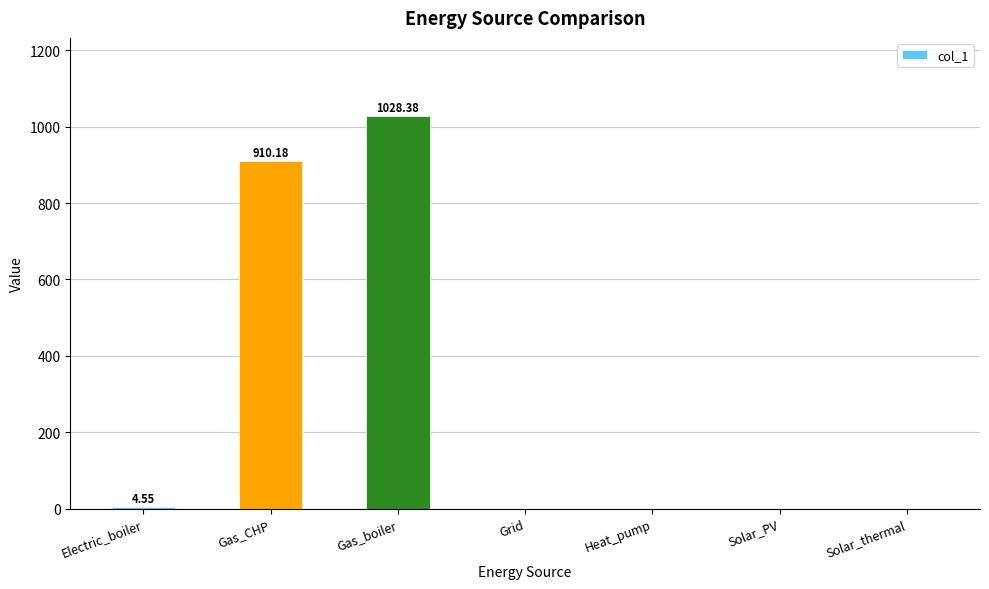

What is the ratio of the value at Gas_boiler to the value at Electric_boiler?

225.8